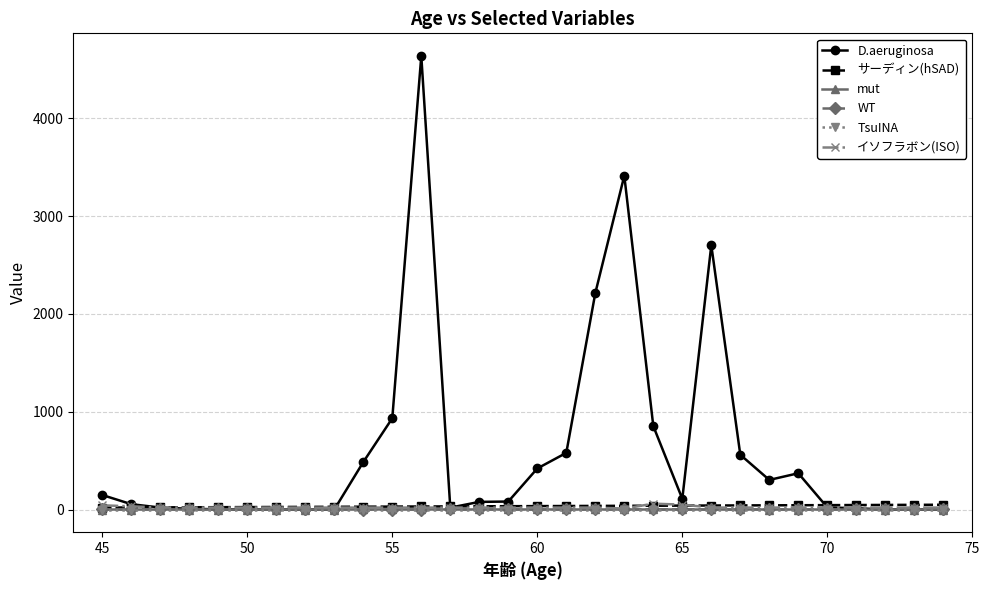

Which series has the widest spread of values?

D.aeruginosa